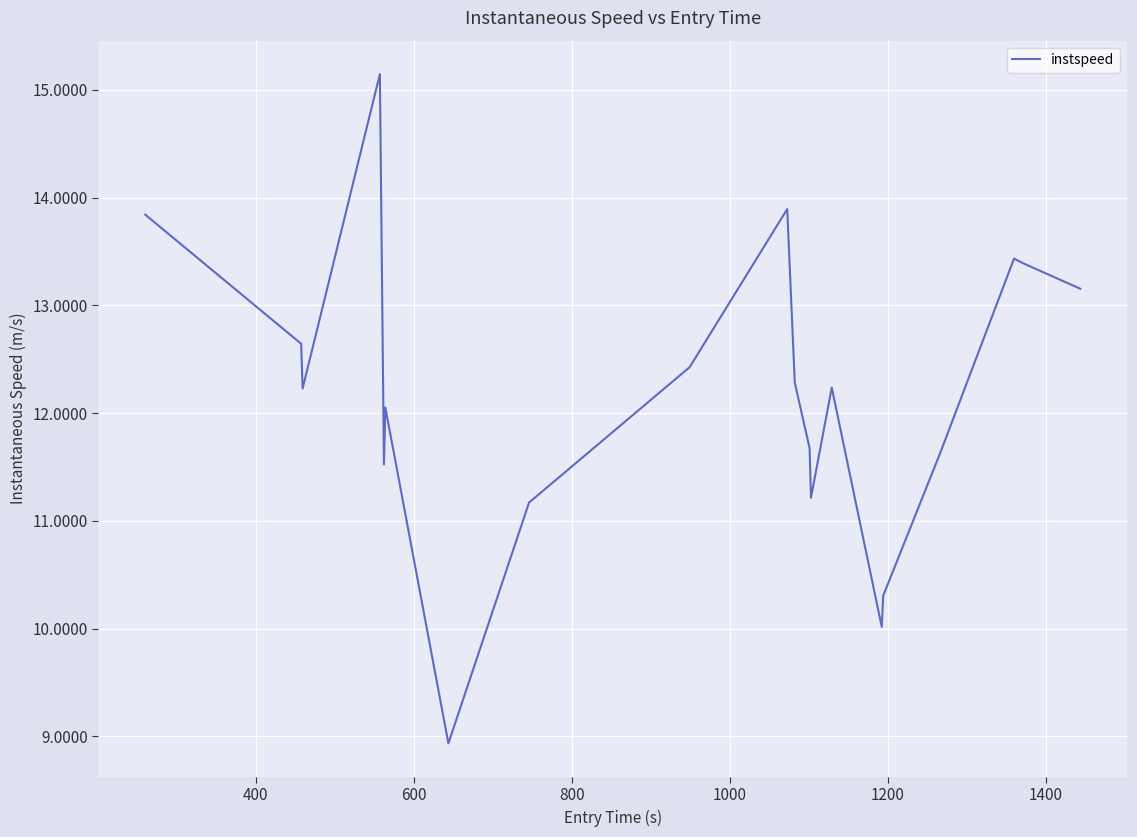

What is the smallest value displayed?

8.9